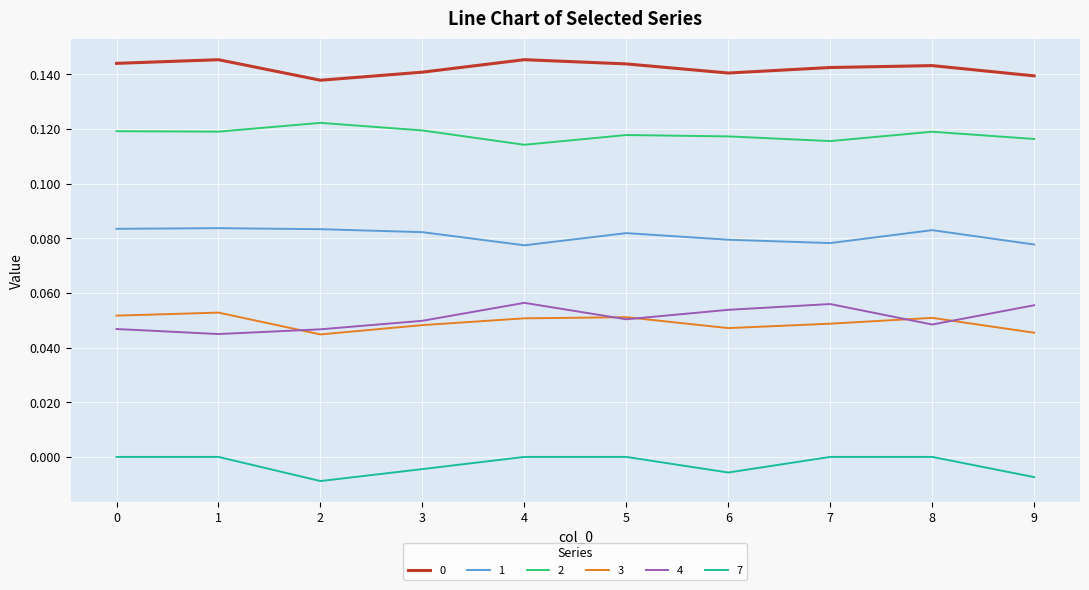

Is it true that 4 equals 0.0 at 4?

False